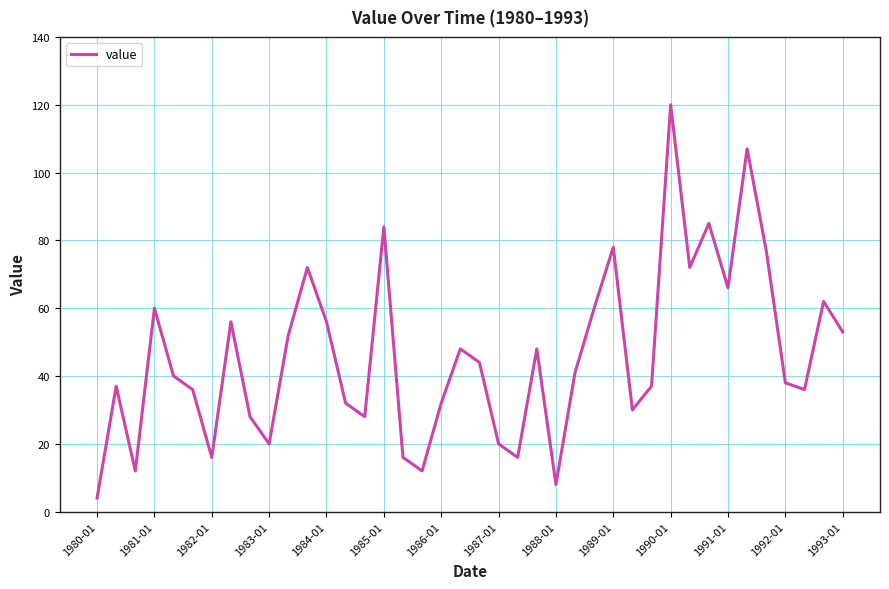

What is the greatest value displayed?

120